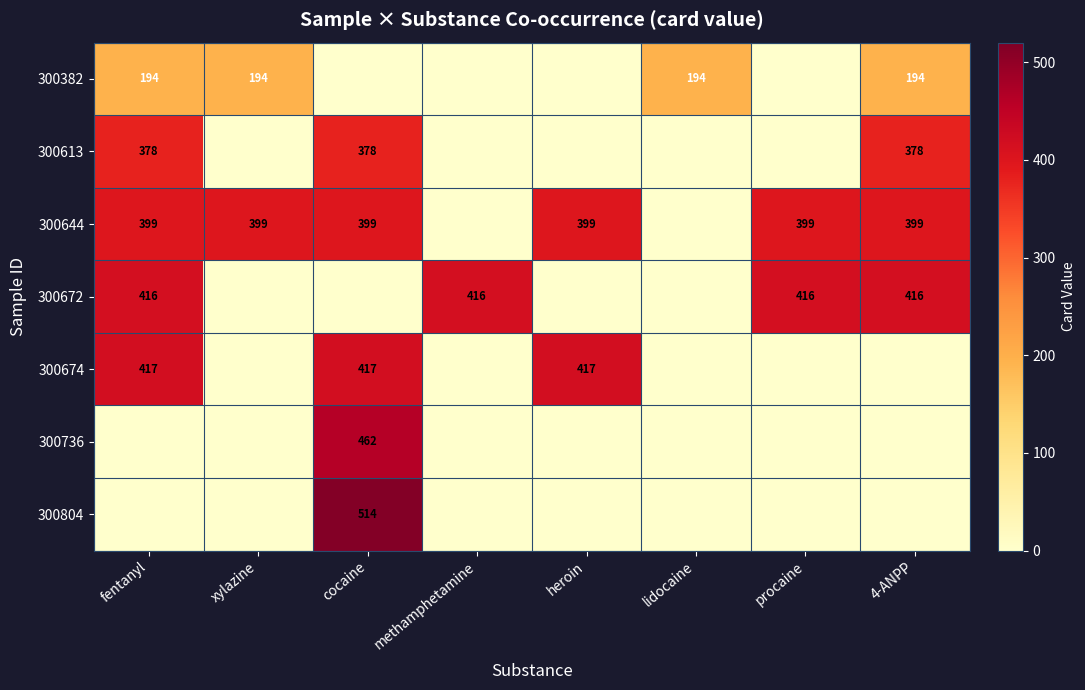

The 300672 series shows 416 at methamphetamine. True or false?

True